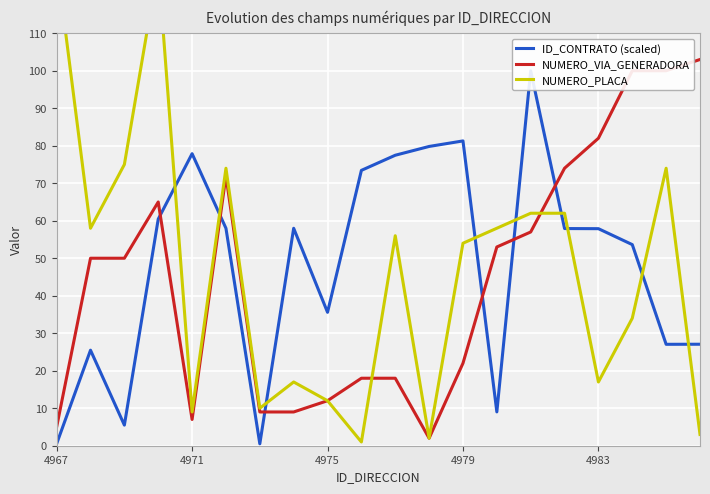

What is the value of the ID_CONTRATO (scaled) point at the 17th from the left?

57.9